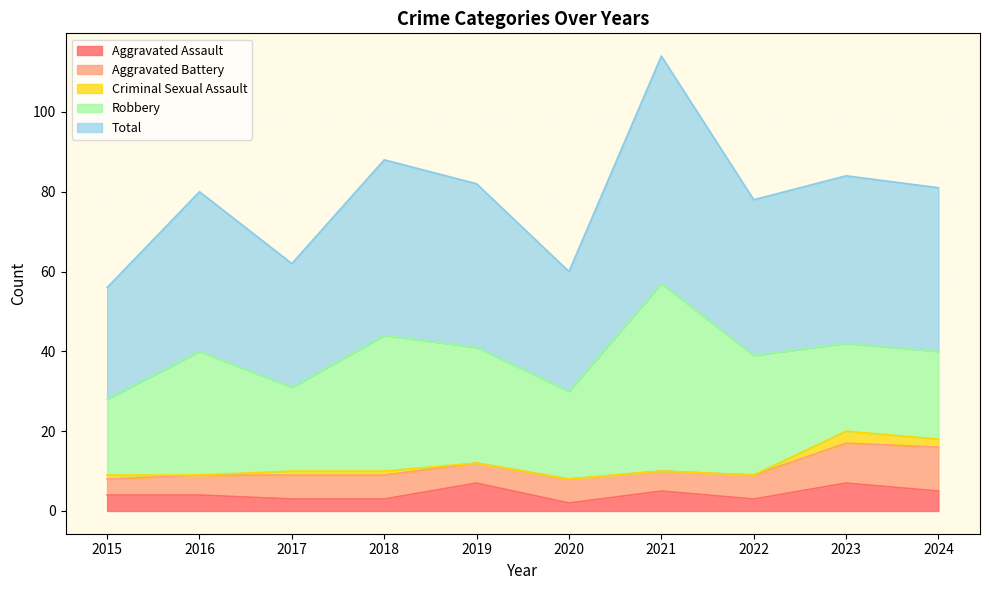

Reading left to right, extract all data points from this chart.

Aggravated Assault: 2015=4	2016=4	2017=3	2018=3	2019=7	2020=2	2021=5	2022=3	2023=7	2024=5
Aggravated Battery: 2015=4	2016=5	2017=6	2018=6	2019=5	2020=6	2021=5	2022=6	2023=10	2024=11
Criminal Sexual Assault: 2015=1	2016=0	2017=1	2018=1	2019=0	2020=0	2021=0	2022=0	2023=3	2024=2
Robbery: 2015=19	2016=31	2017=21	2018=34	2019=29	2020=22	2021=47	2022=30	2023=22	2024=22
Total: 2015=28	2016=40	2017=31	2018=44	2019=41	2020=30	2021=57	2022=39	2023=42	2024=41